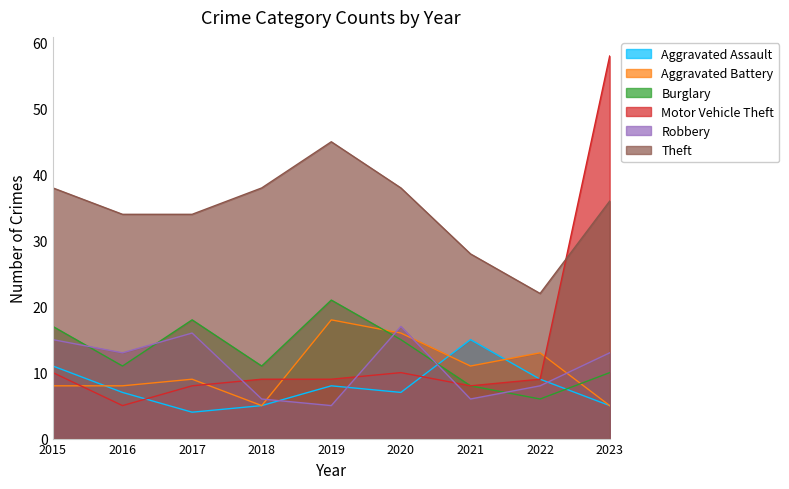

Between 2023 and 2019, which is larger?

2019